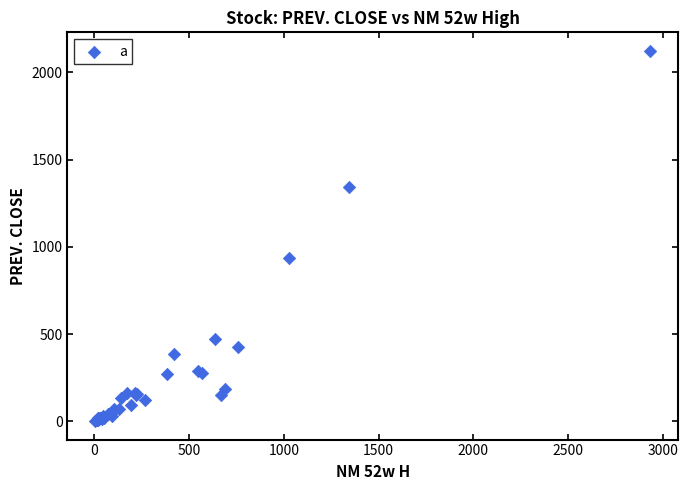

What Y value in the scatter plot is closest to 1062?

937.1